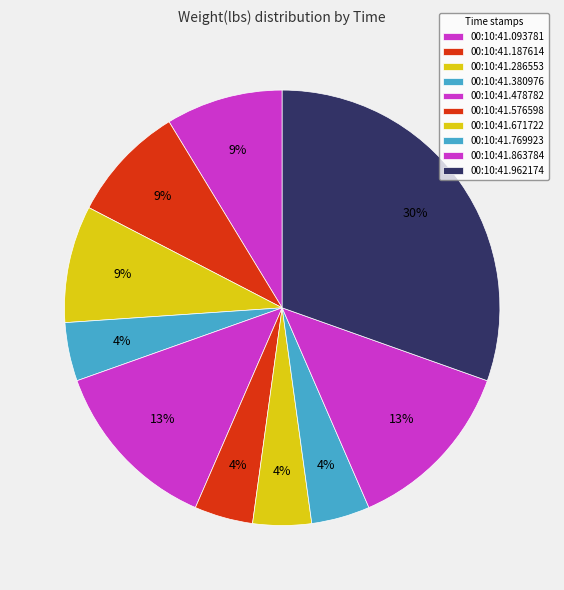

How many slices are in this pie chart?

10